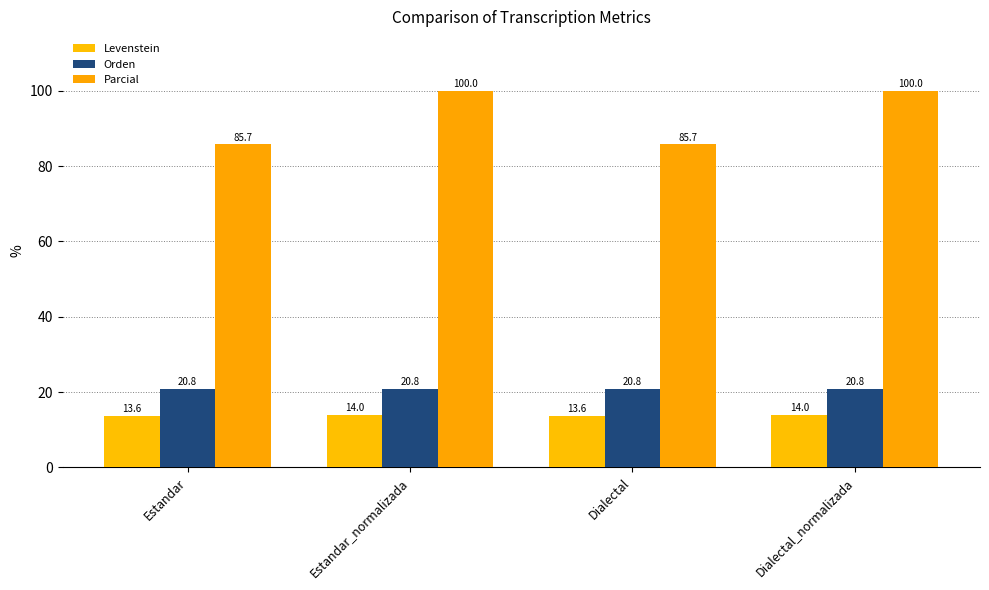

Is it true that Parcial equals 25.0 at Estandar?

False